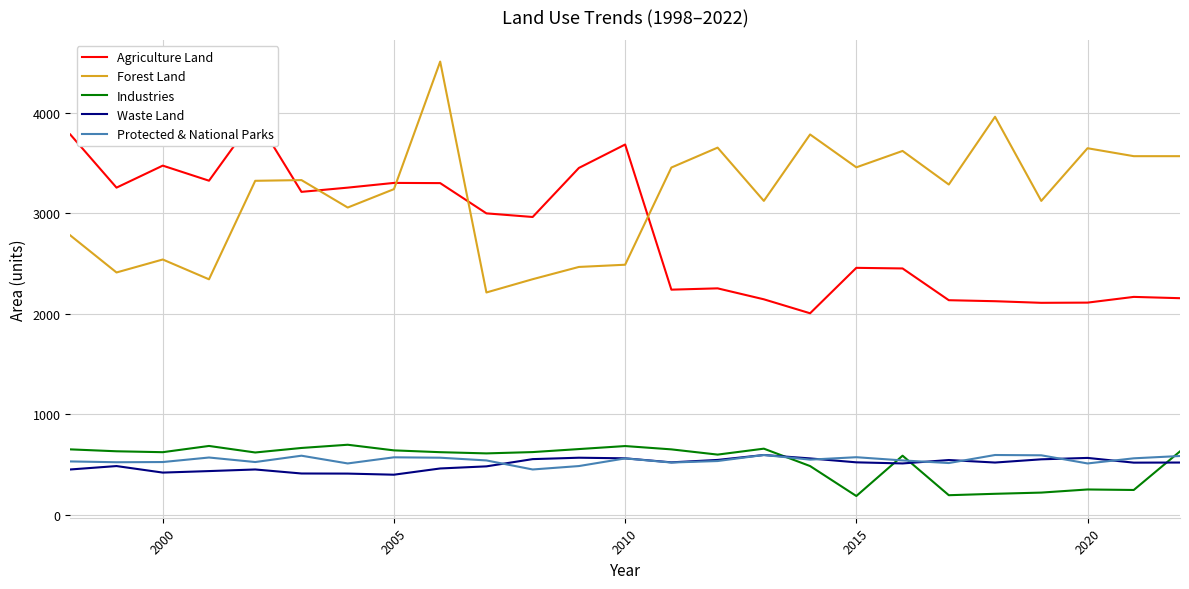

How many series are shown in this chart?

5